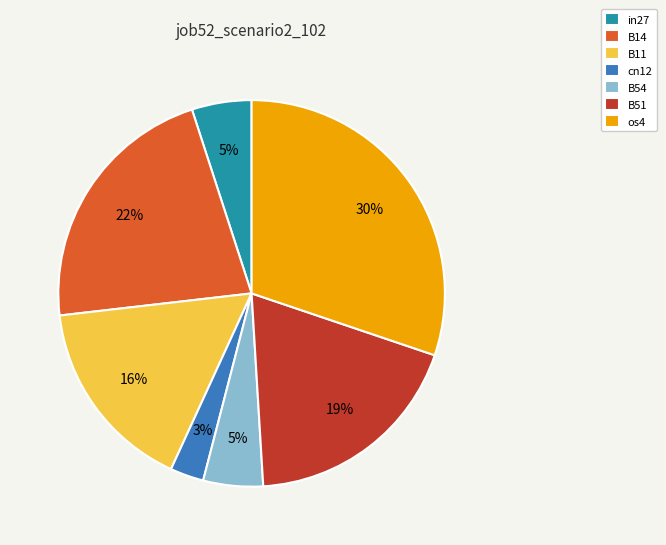

How many segments does this pie chart have?

7